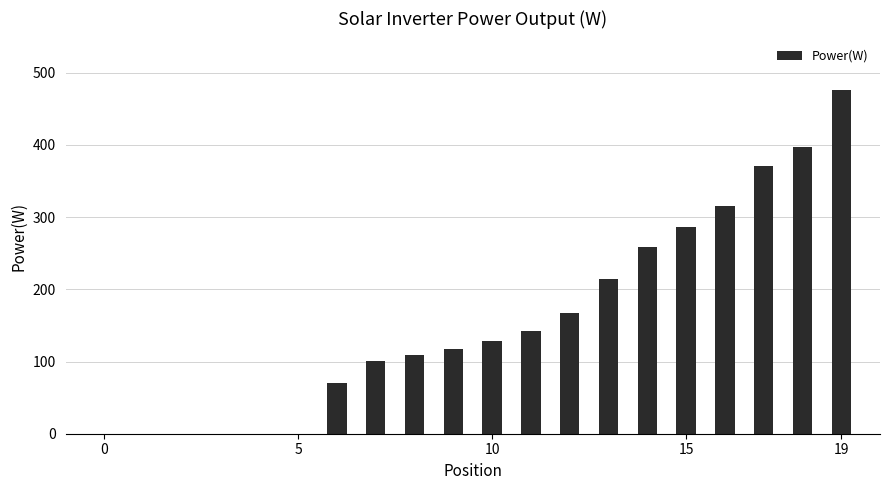

Reading left to right, what are all the values shown in this chart?

0	0	0	0	0	0	70	101	109	117	129	142	167	215	258	286	316	371	397	476